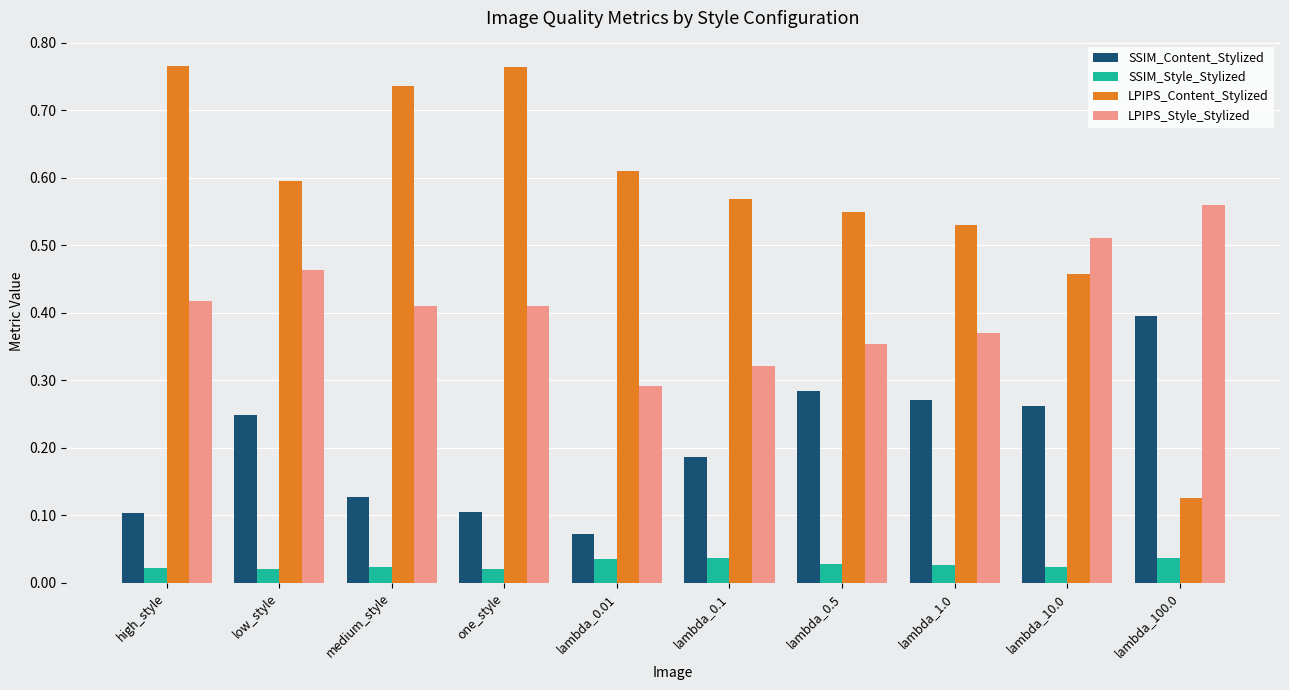

Count the number of data series in this chart.

4